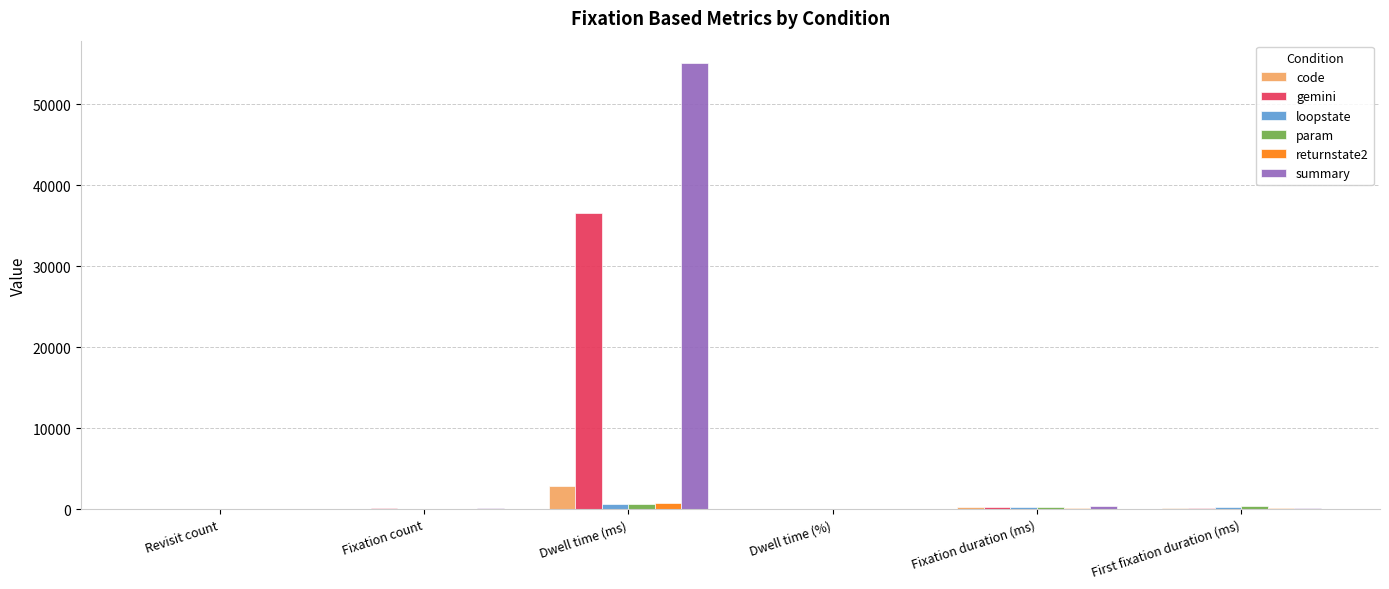

Which series has the largest total across all categories?

summary